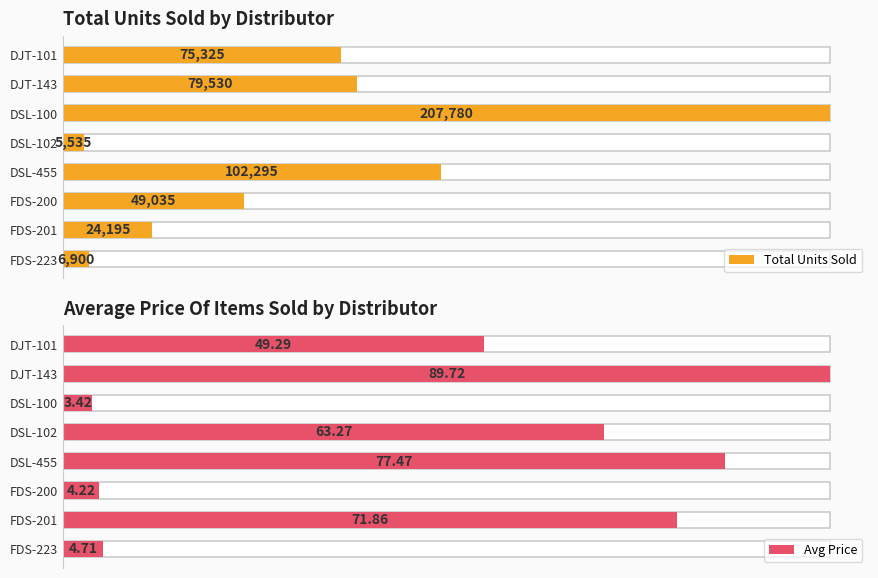

Is the value of Avg Price at FDS-223 greater than the value of Total Units Sold at FDS-200?

No